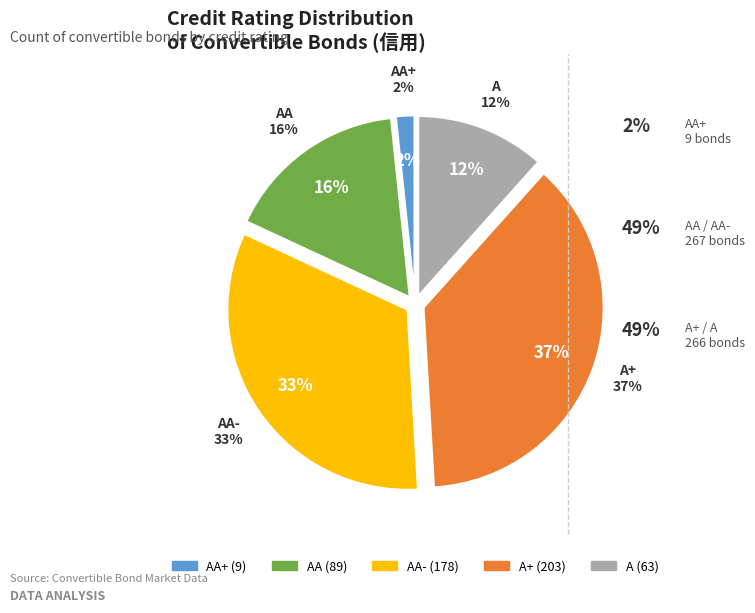

How many segments does this pie chart have?

5